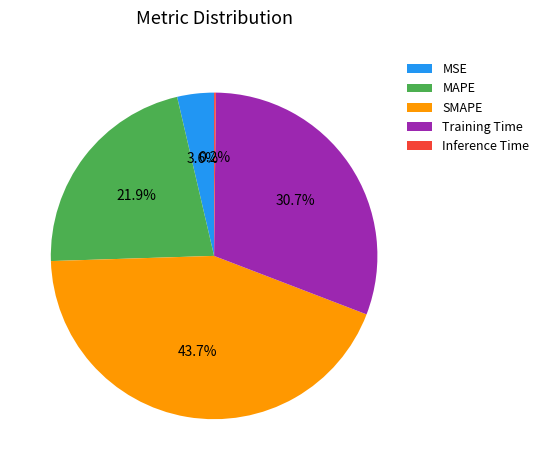

Does any single category account for the majority?

No